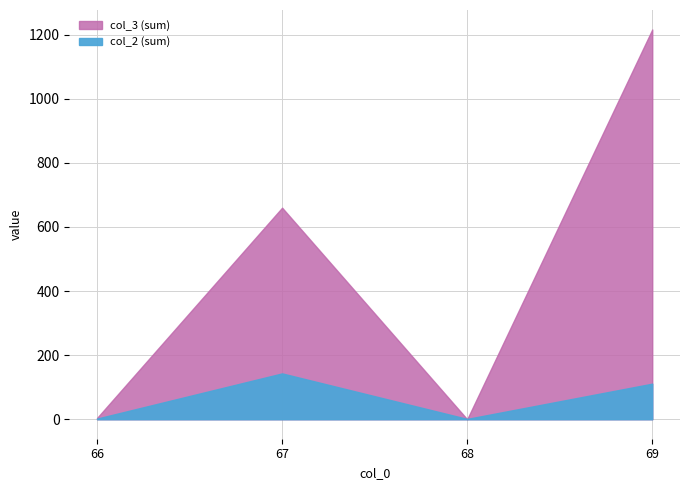

Which series ends up on top after the final intersection of col_3 (sum) and col_2 (sum)?

col_3 (sum)